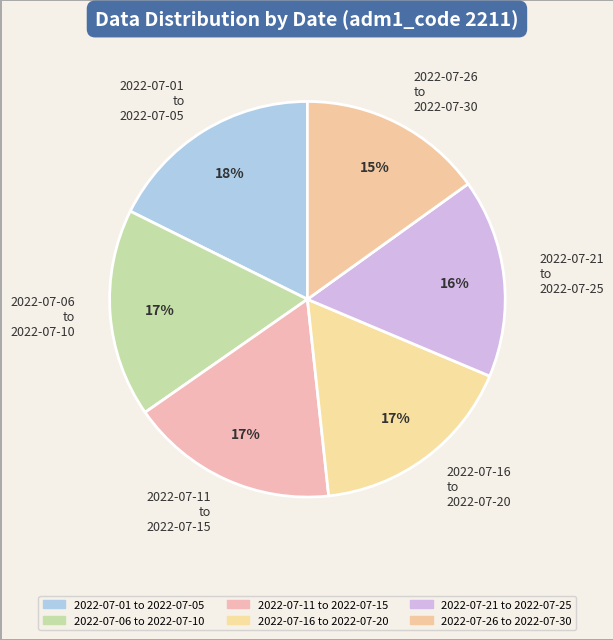

To the nearest percent, what is the average slice percentage?

17%